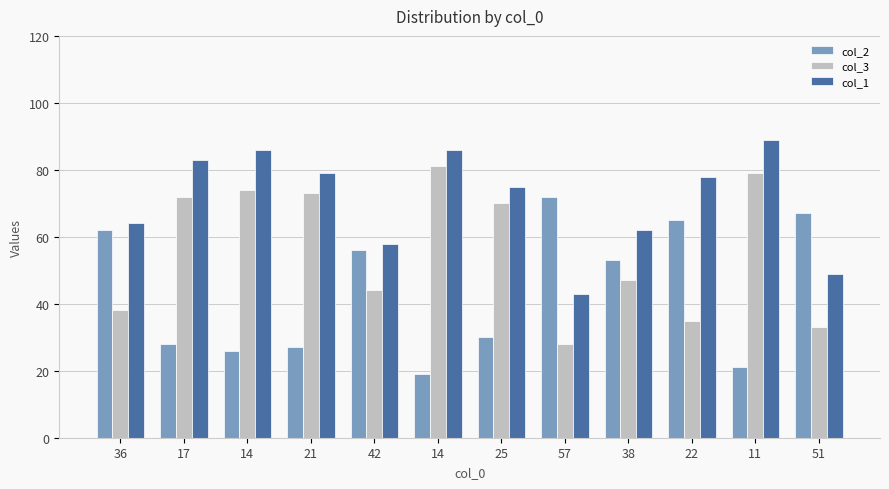

What is the highest value of the col_1 series?

89